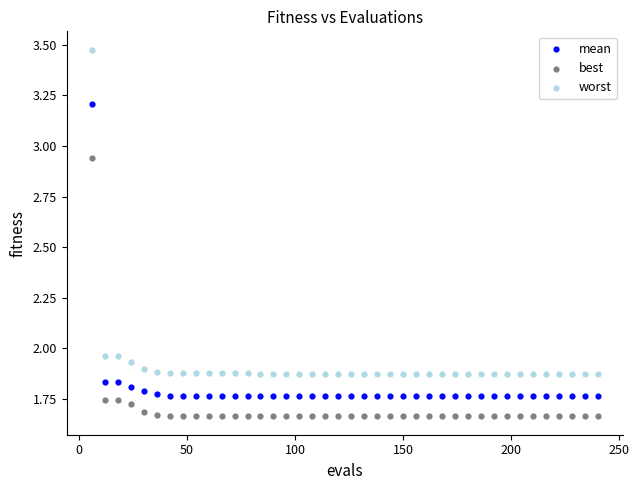

Which series reaches the minimum Y coordinate?

best